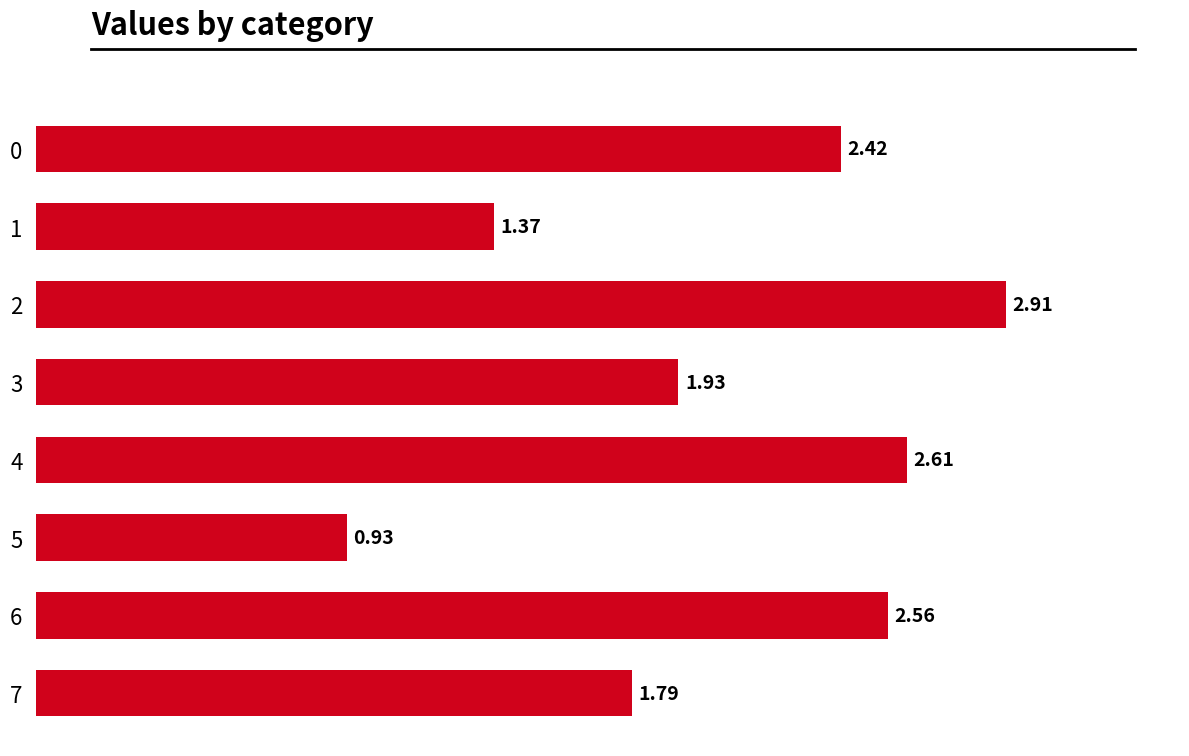

List the labels in order of value, smallest first.

5, 1, 7, 3, 0, 6, 4, 2